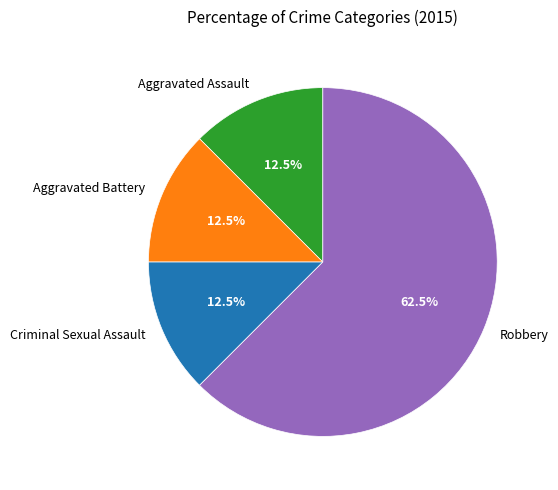

Count the number of slices in the pie.

4